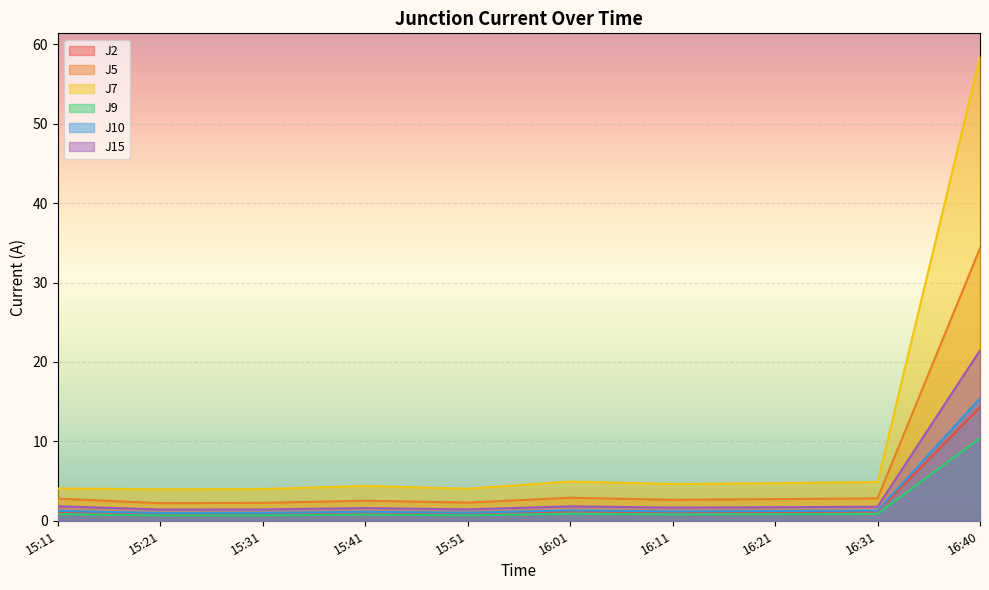

Between 16:31 and 16:40, which is larger?

16:40